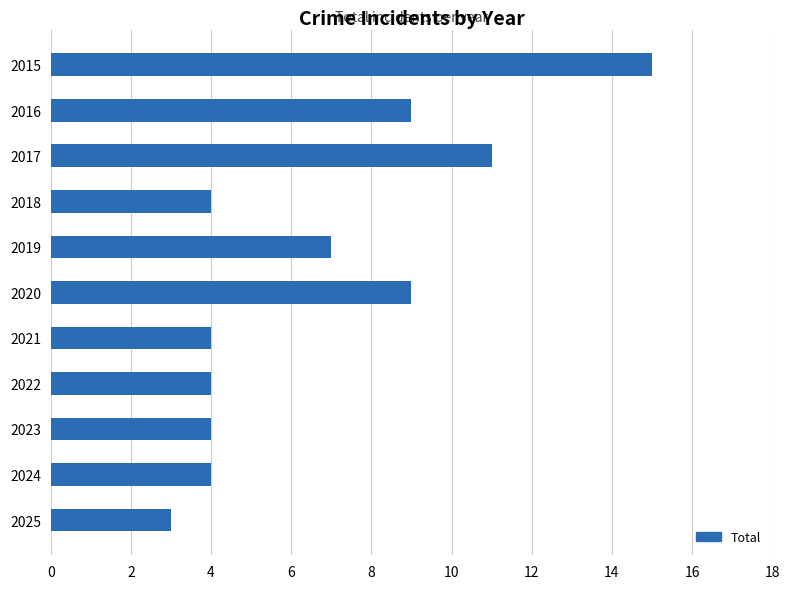

True or false: the data shows 3 at 2018.

False